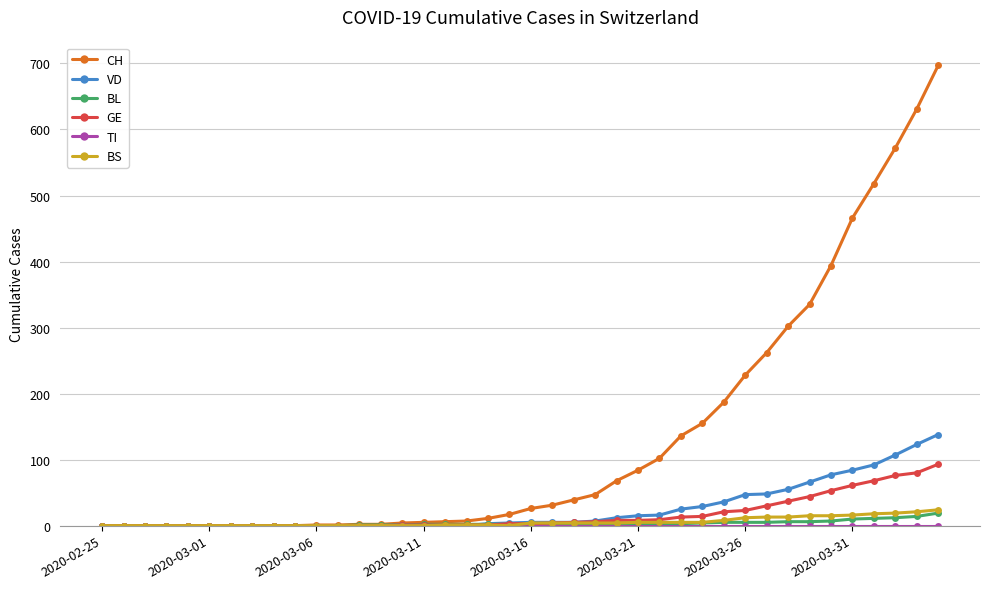

What is the maximum value for GE?

93